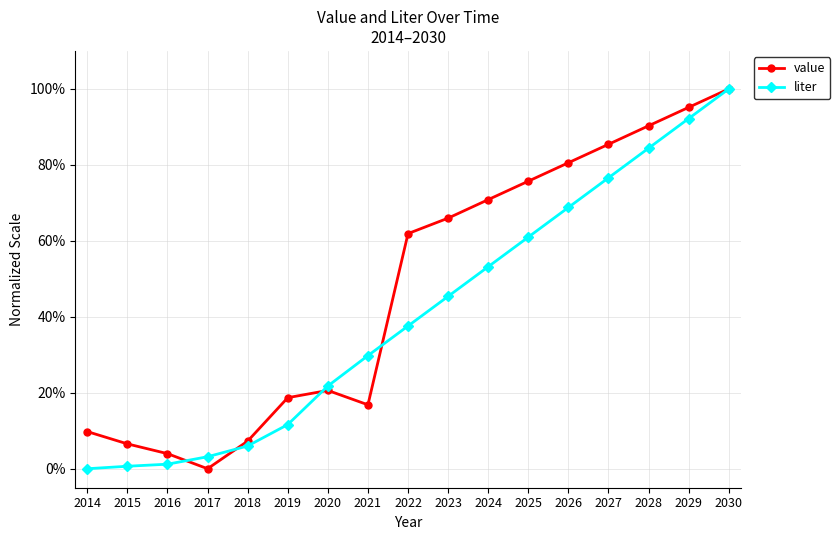

Reading left to right, list all the values displayed in this chart.

value: 2014=9.8	2015=6.5	2016=4.0	2017=0.0	2018=7.3	2019=18.7	2020=20.6	2021=16.8	2022=61.9	2023=66.0	2024=70.9	2025=75.7	2026=80.6	2027=85.4	2028=90.3	2029=95.1	2030=100.0
liter: 2014=0.0	2015=0.7	2016=1.2	2017=3.2	2018=6.0	2019=11.6	2020=21.8	2021=29.8	2022=37.6	2023=45.4	2024=53.2	2025=61.0	2026=68.8	2027=76.6	2028=84.4	2029=92.2	2030=100.0